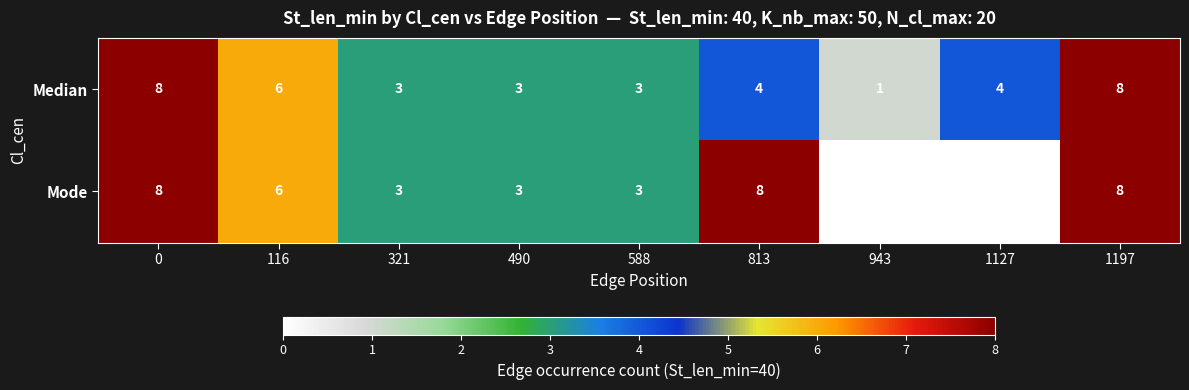

What is the sum of the Median values at 943 and 116?

7